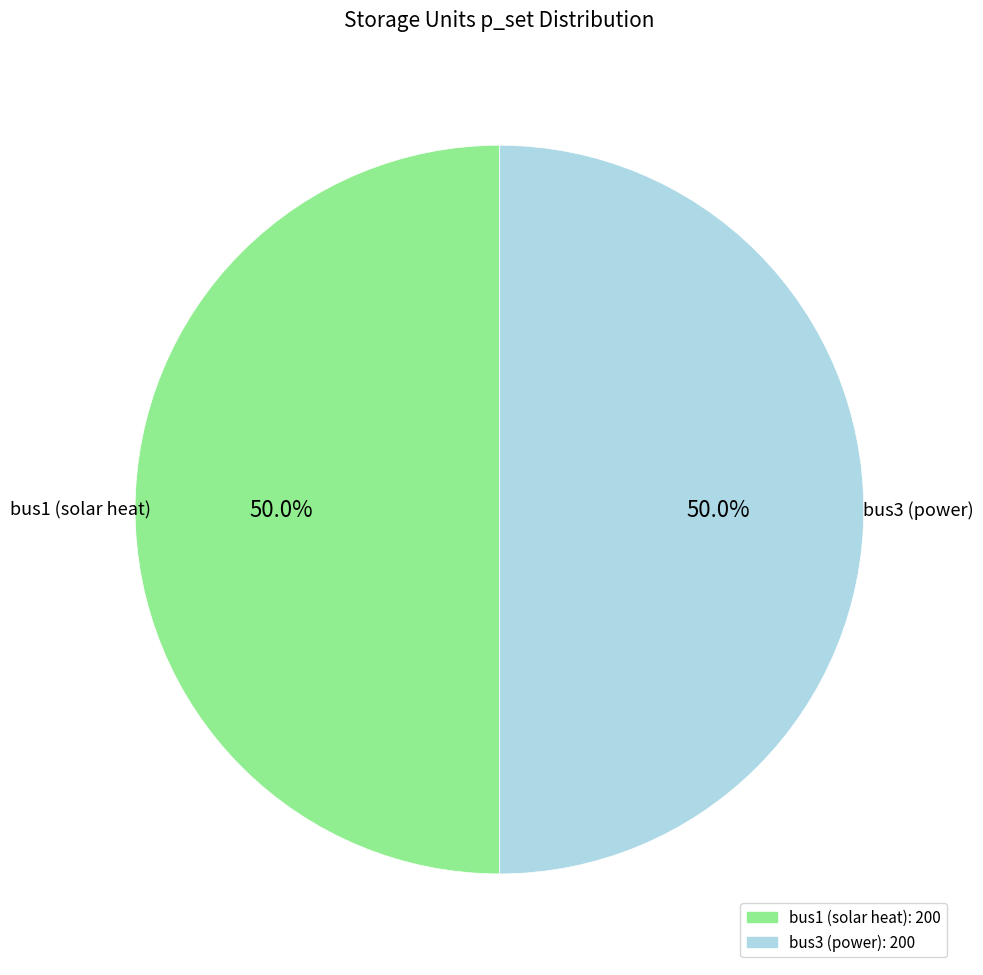

Combined, what portion of the pie is bus1 and bus3?

100.0%